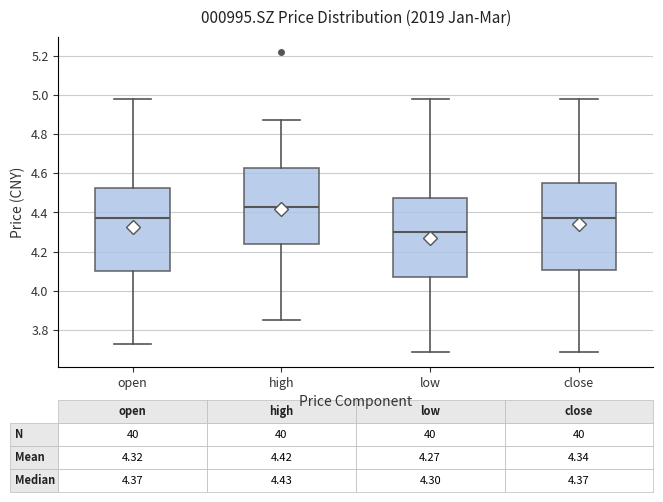

Which box has the highest median line?

high